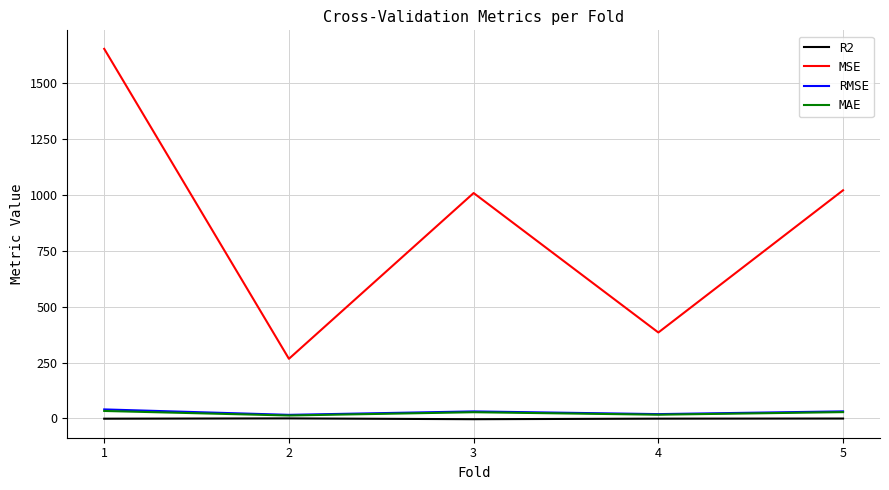

Between 4 and 5, which series saw the biggest shift?

MSE